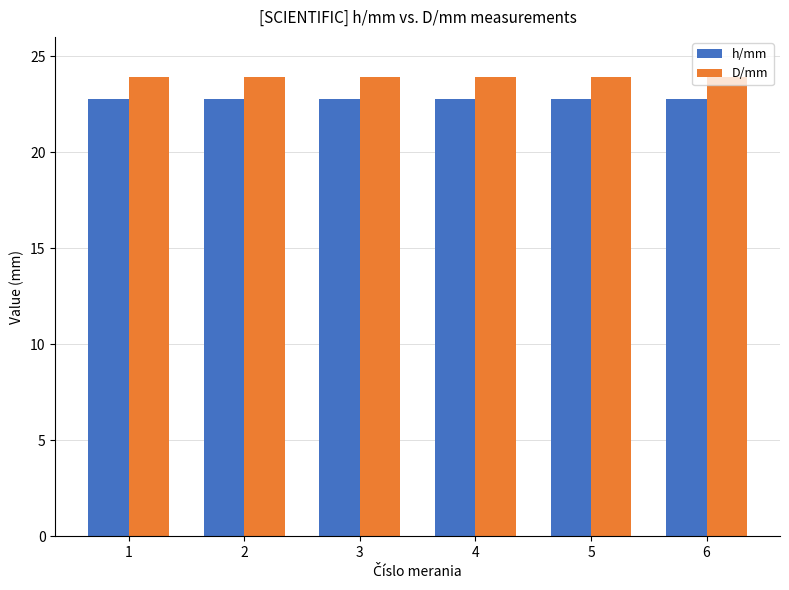

What is the spread (max minus min) of values at 4?

1.1